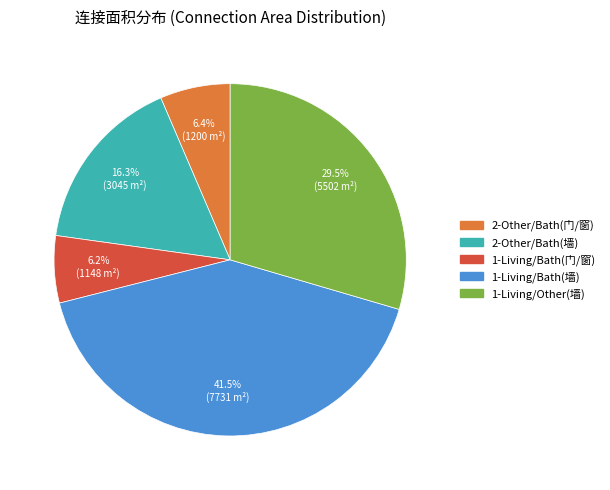

Which slice is the largest?

1-Living/Bath(墙)